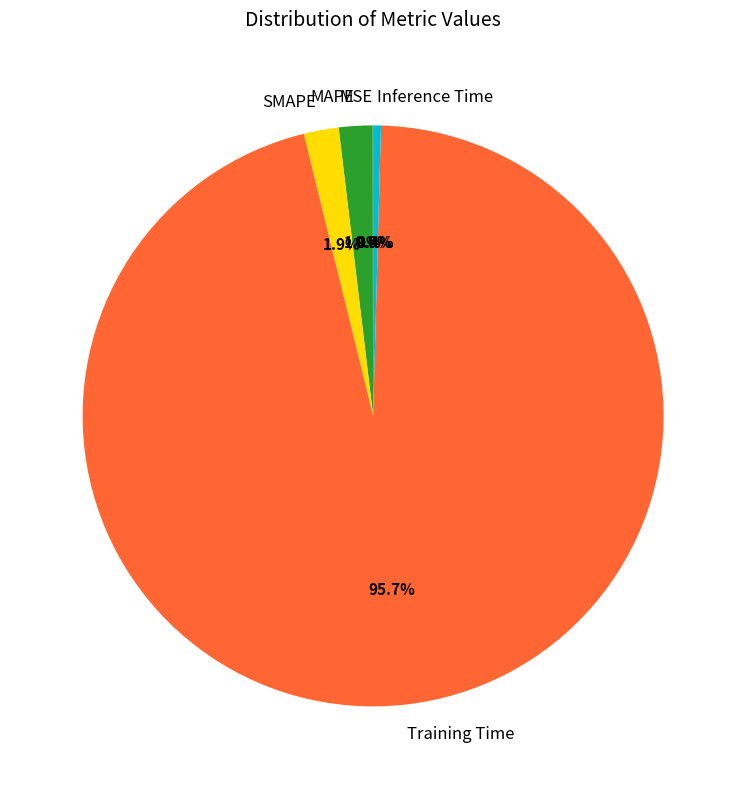

Which category has the biggest portion of the pie?

Training Time